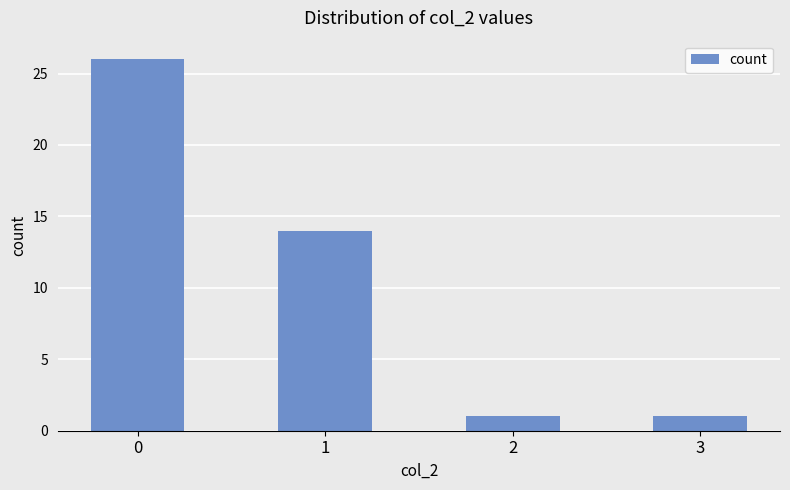

What is the value of the 1st bar from the left?

26